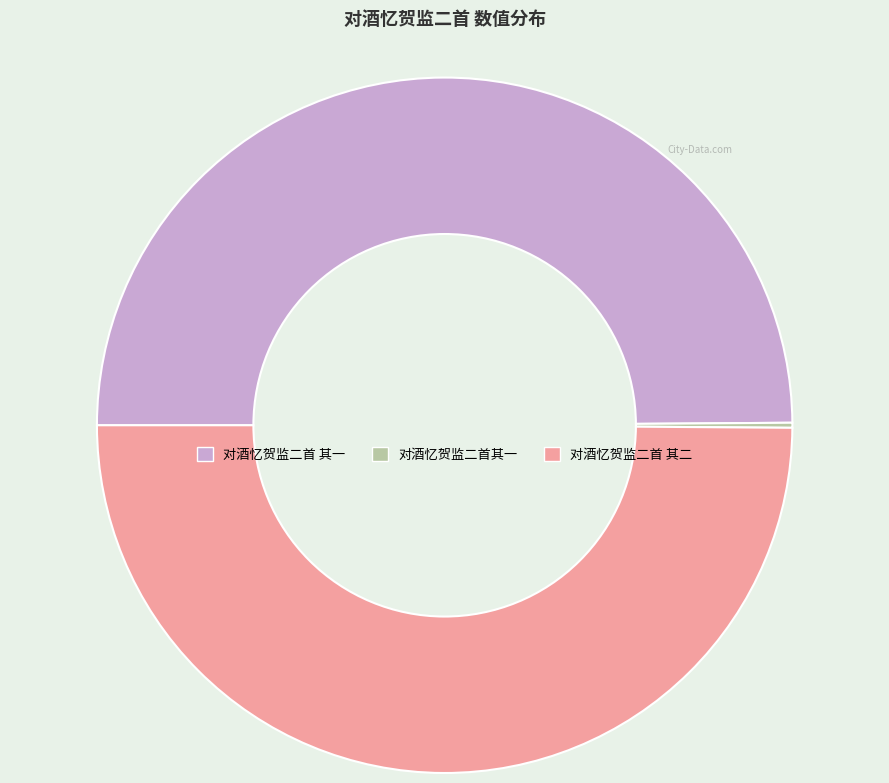

True or false: 对酒忆贺监二首 其二 accounts for 64% of the total.

False